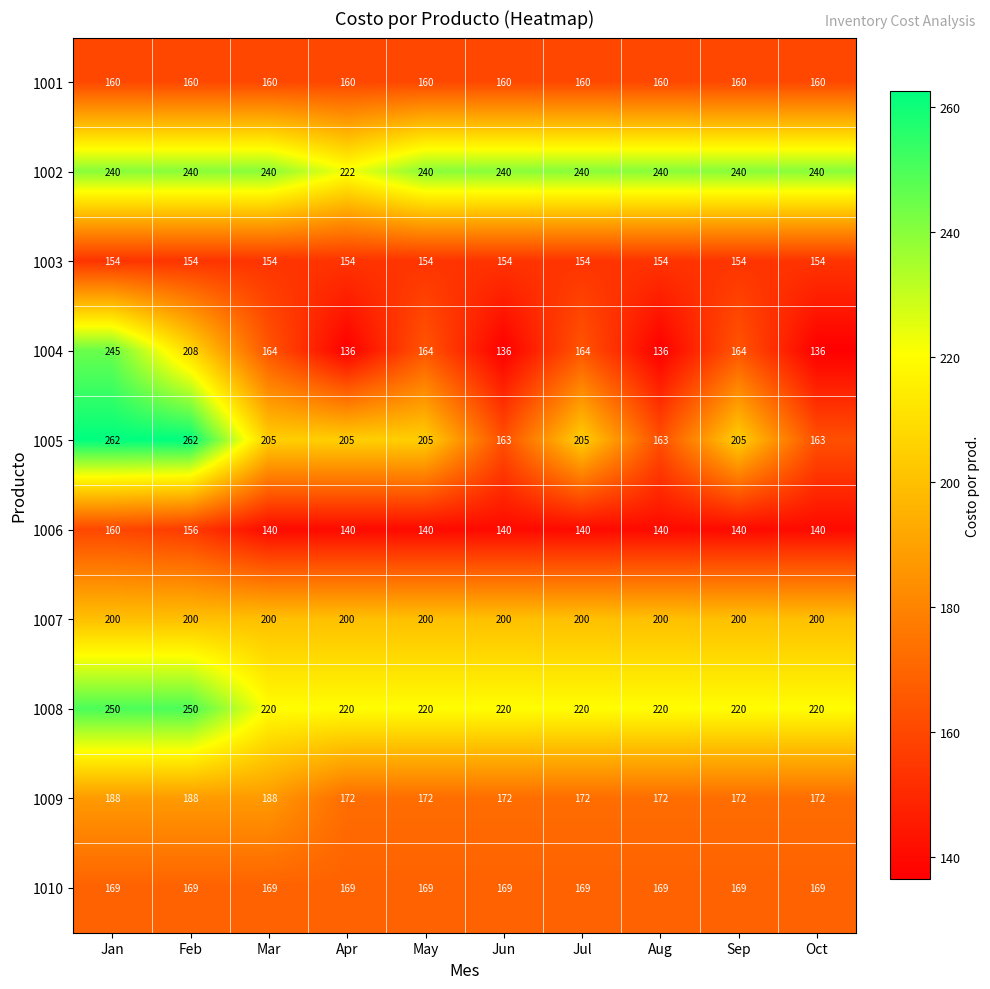

Which series has the largest range (max minus min)?

1004